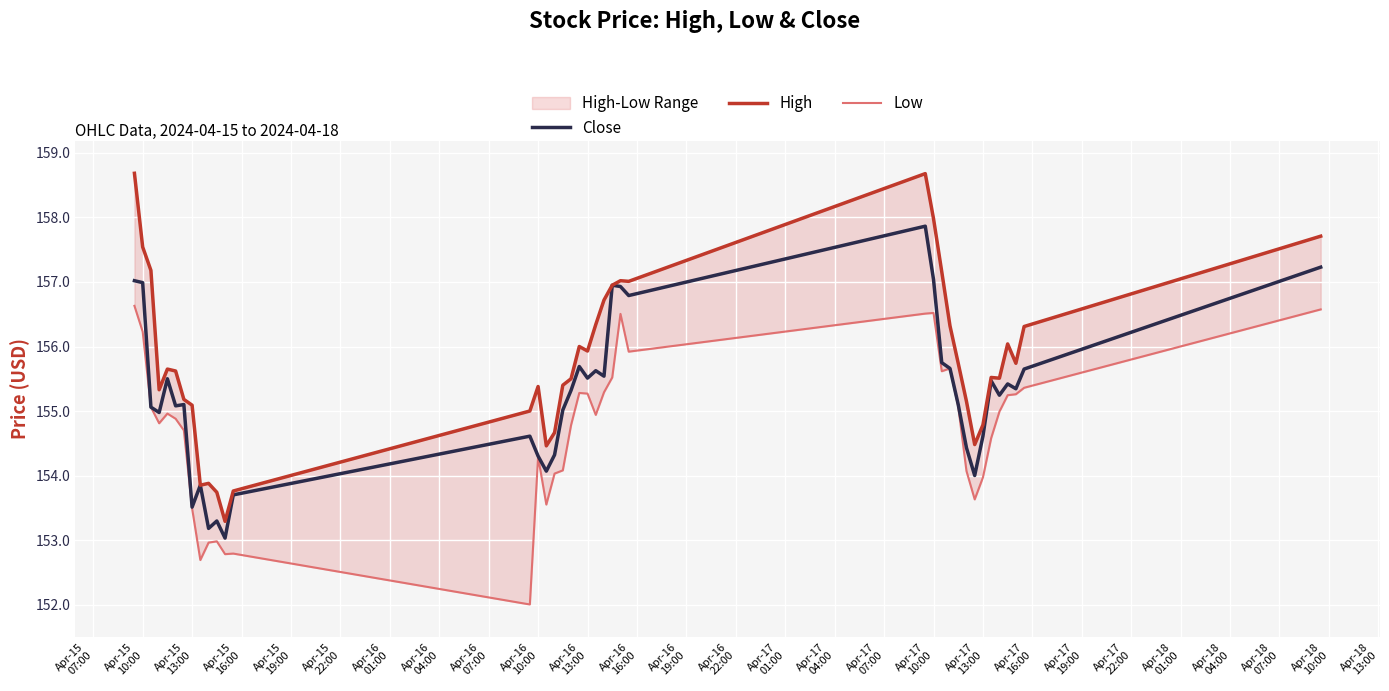

How many data points in Close are less than 155?

14